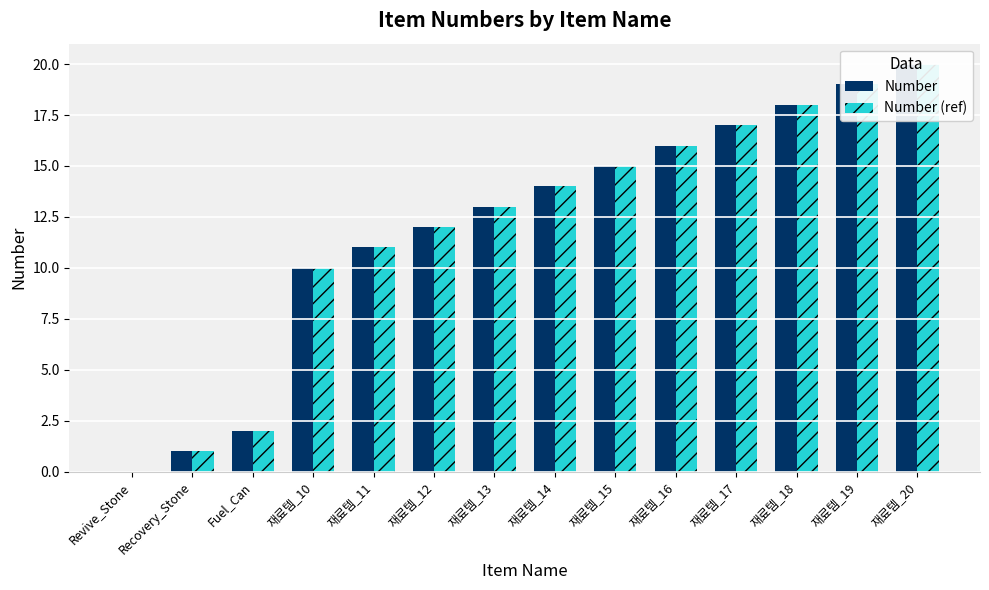

What are all the series names shown in the legend?

Number, Number (ref)